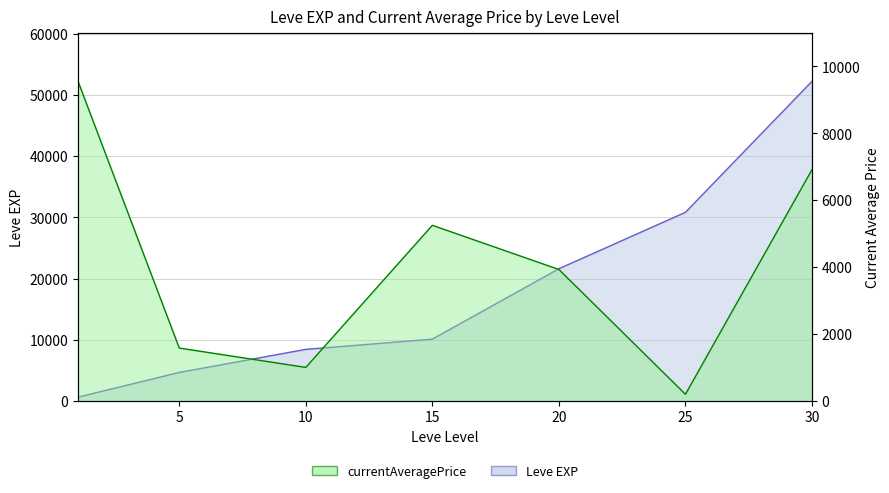

Where is the first local minimum for currentAveragePrice?

10